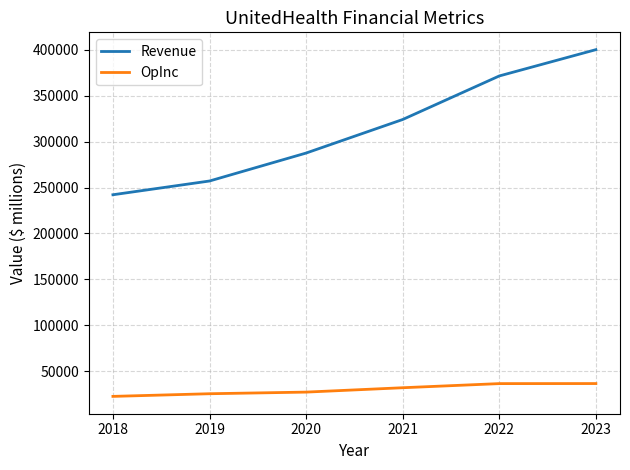

The value of OpInc at 2020 is 27073. True or false?

True